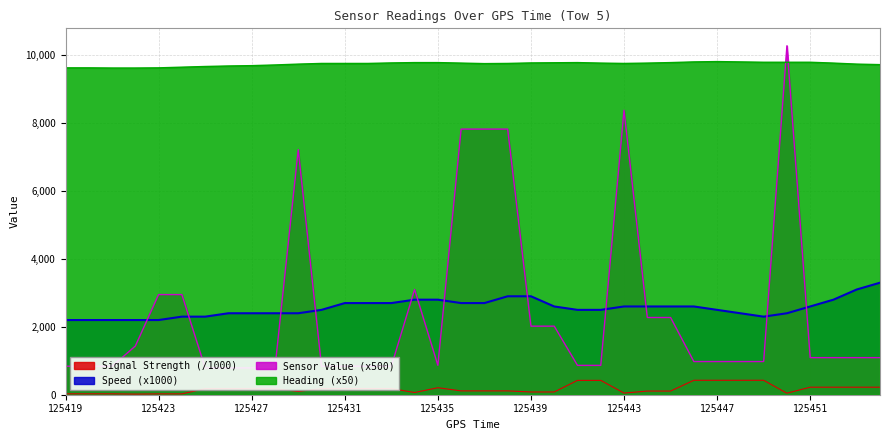

True or false: Heading (x50) and Signal Strength (/1000) cross at least once.

False